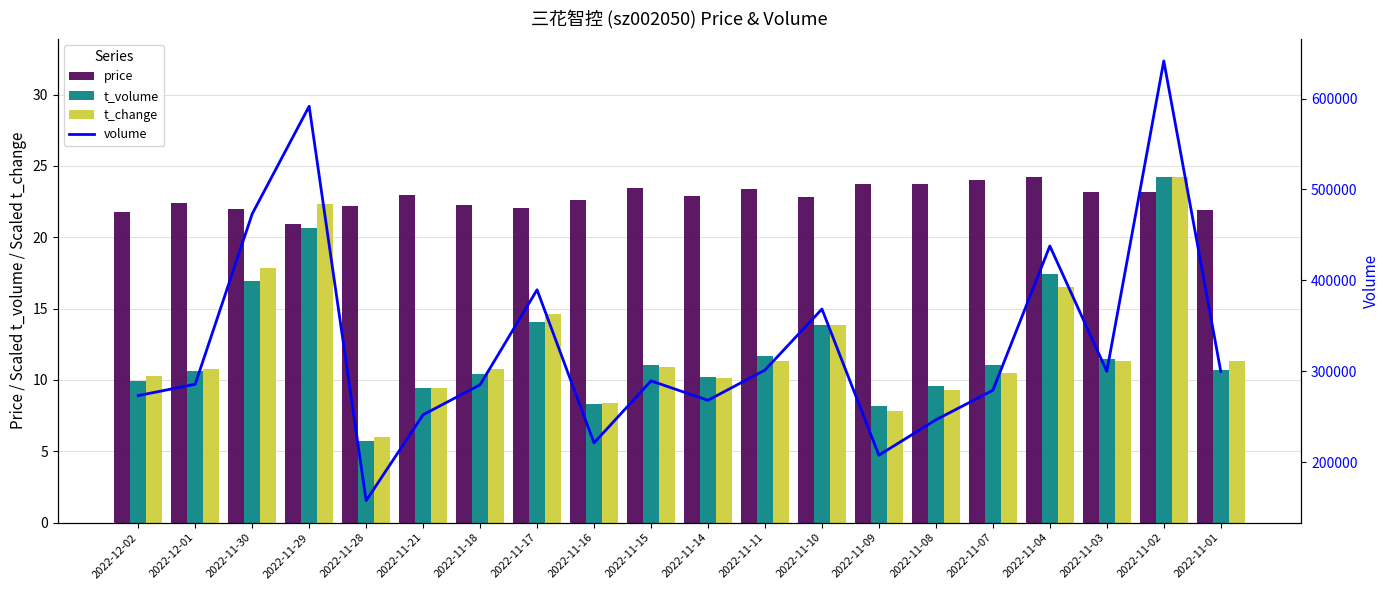

What is the label of the 1st bar from the left?

2022-12-02